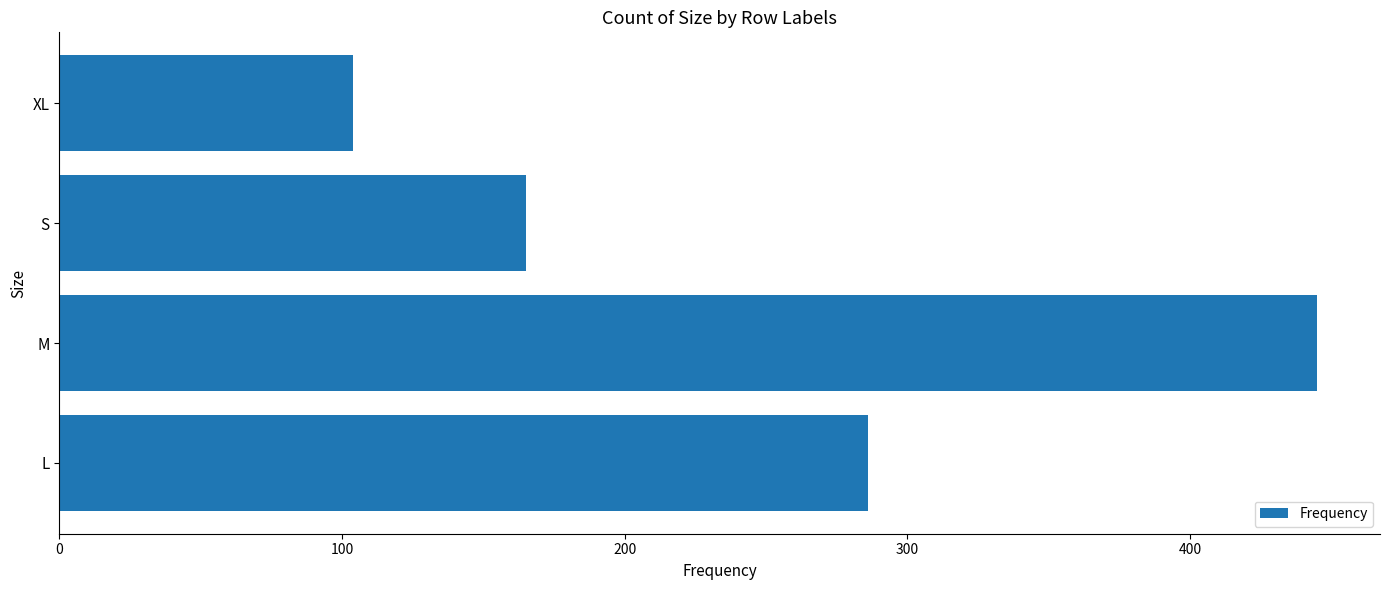

Does the chart contain stacked bars?

No